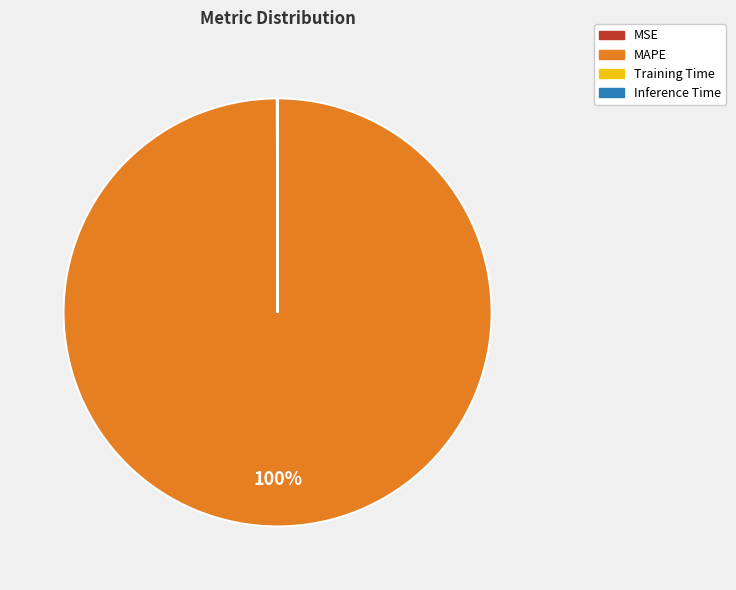

Is there a majority slice in this chart?

Yes